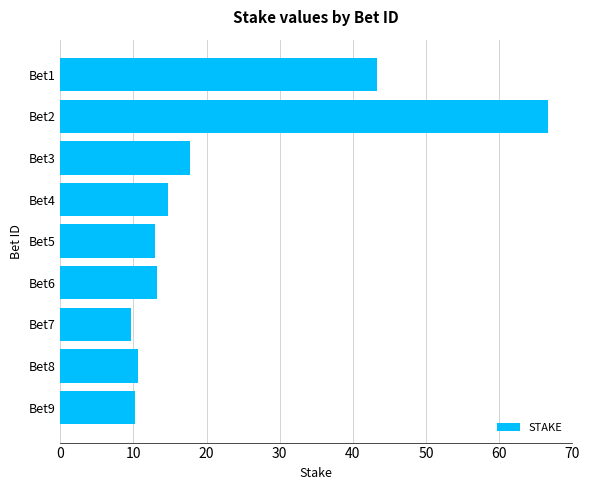

Reading bottom to top, what are all the values shown in this chart?

10.3	10.7	9.6	13.2	12.9	14.7	17.8	66.7	43.3